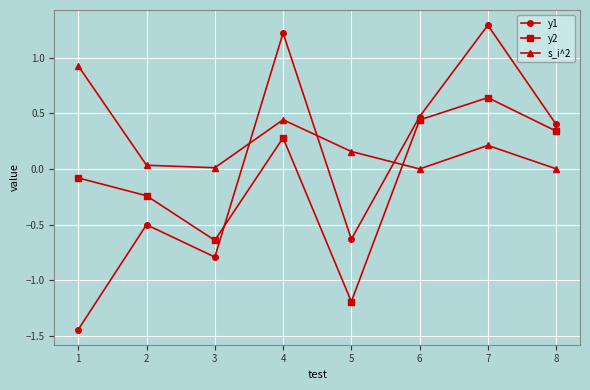

At which category does y1 reach its first local peak?

2